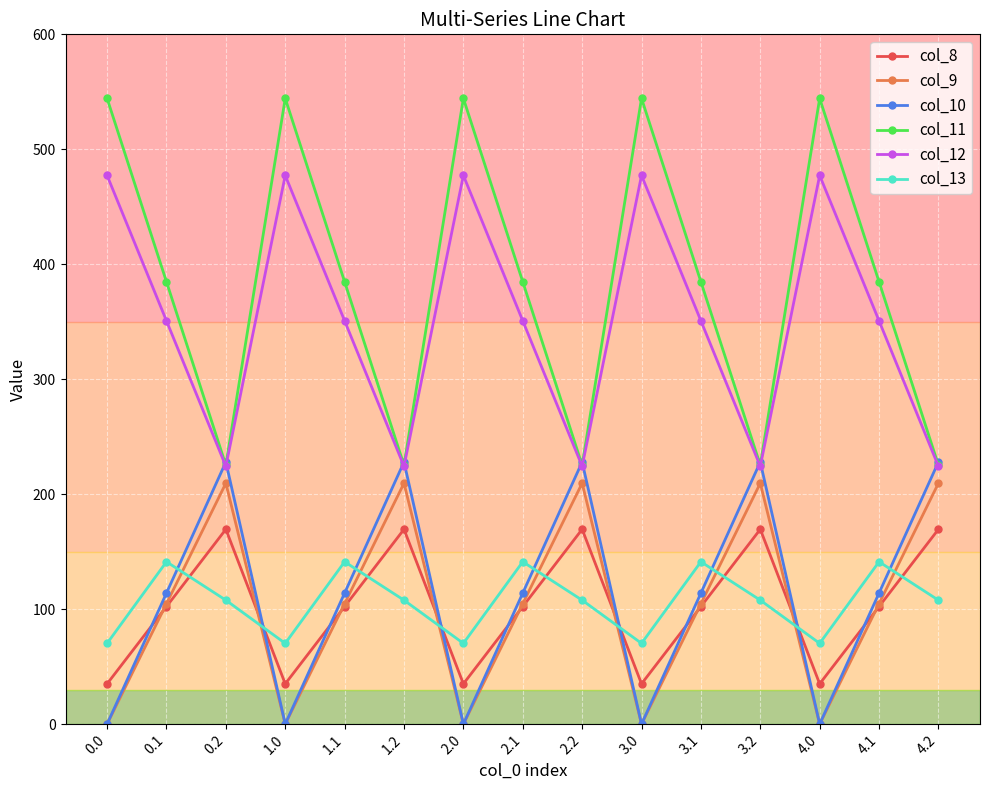

What is the sum of the col_12 values at 0.0 and 1.1?

828.0